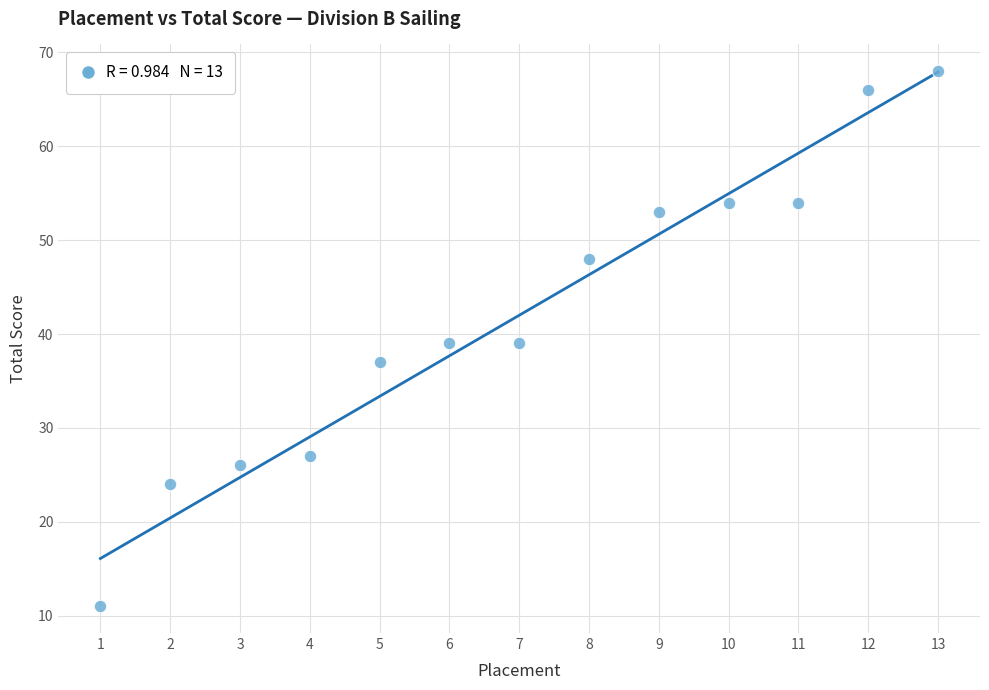

What is the range of Y values (max minus min)?

57